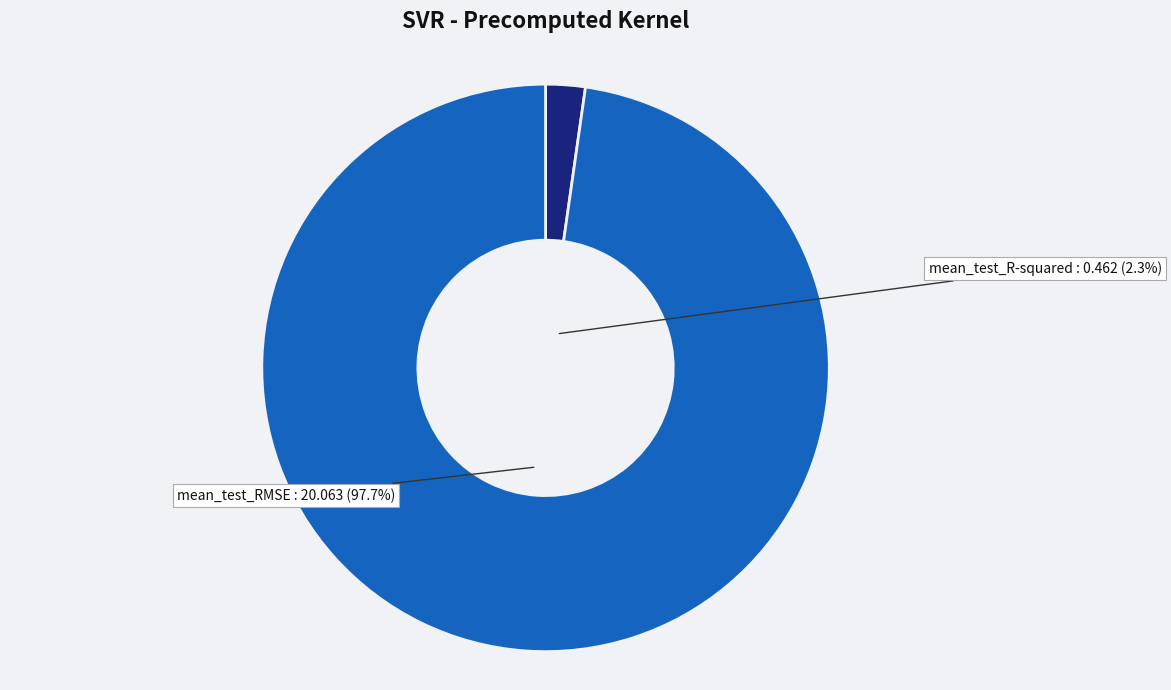

Which slice is the smallest?

mean_test_R-squared